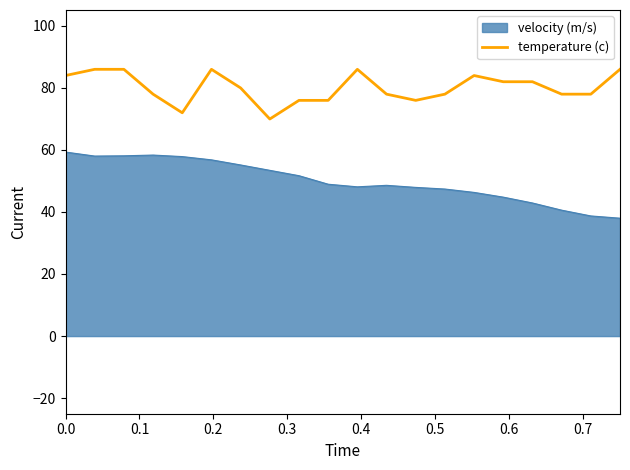

What is the smallest value displayed?

38.0